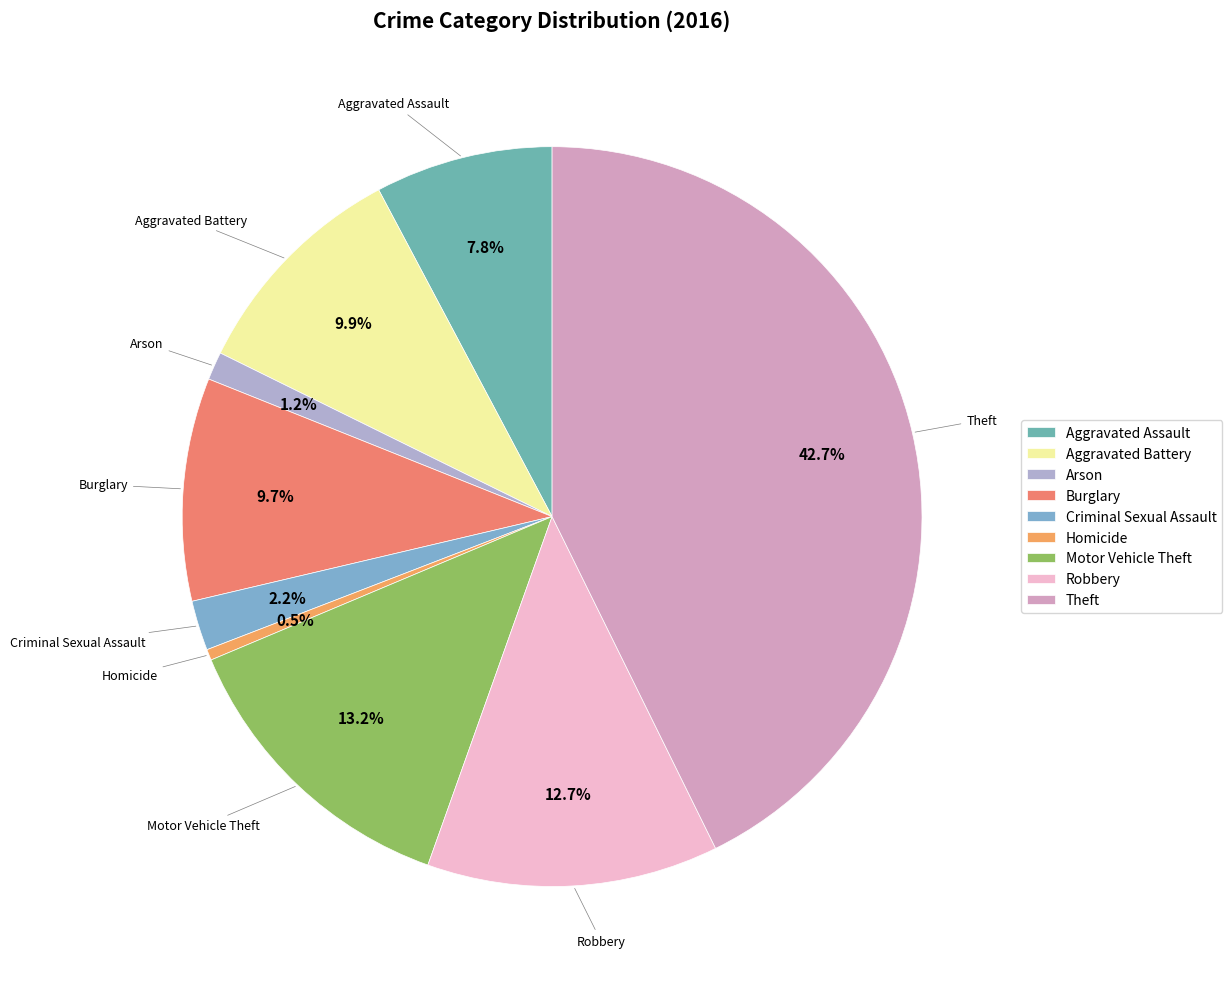

To the nearest percent, what is the difference between the Robbery and Aggravated Battery slice percentages?

3%